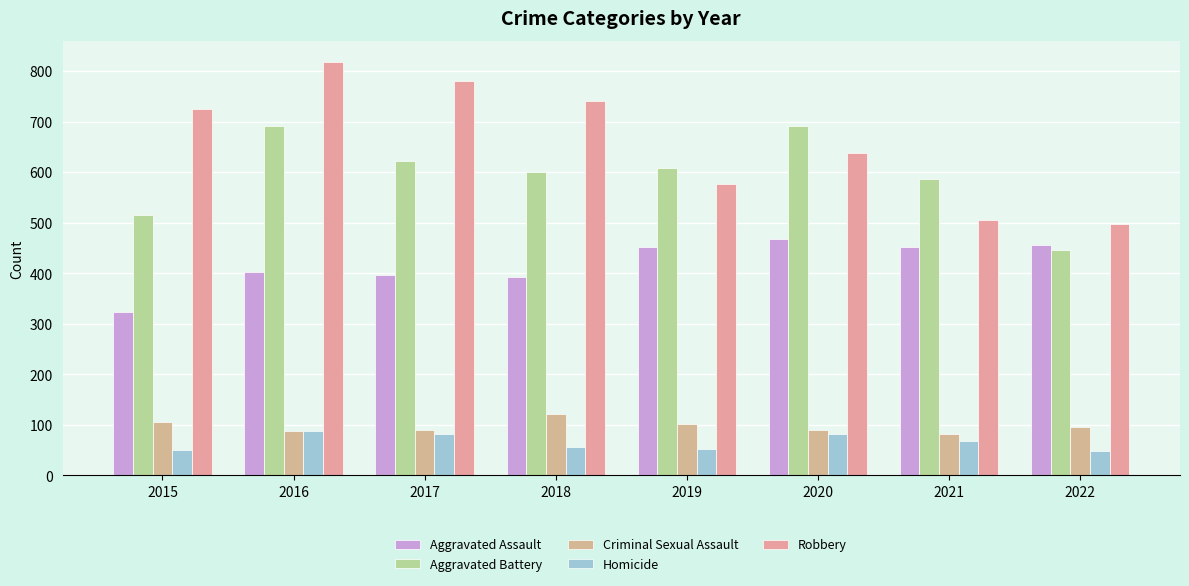

Are the bars grouped side by side (vs. stacked)?

Yes